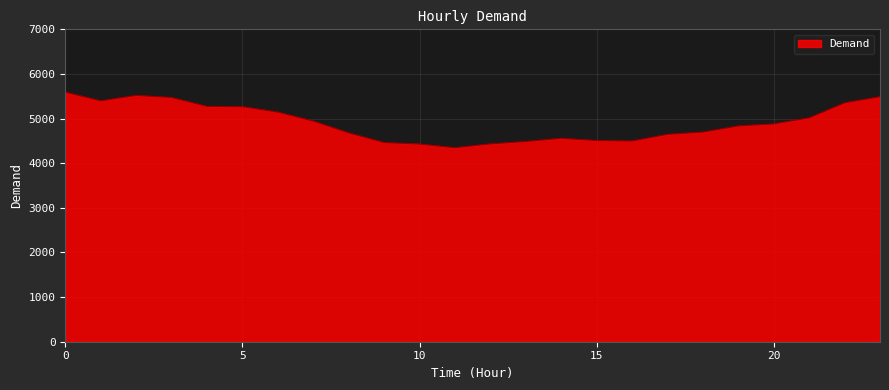

What is the greatest value displayed?

5592